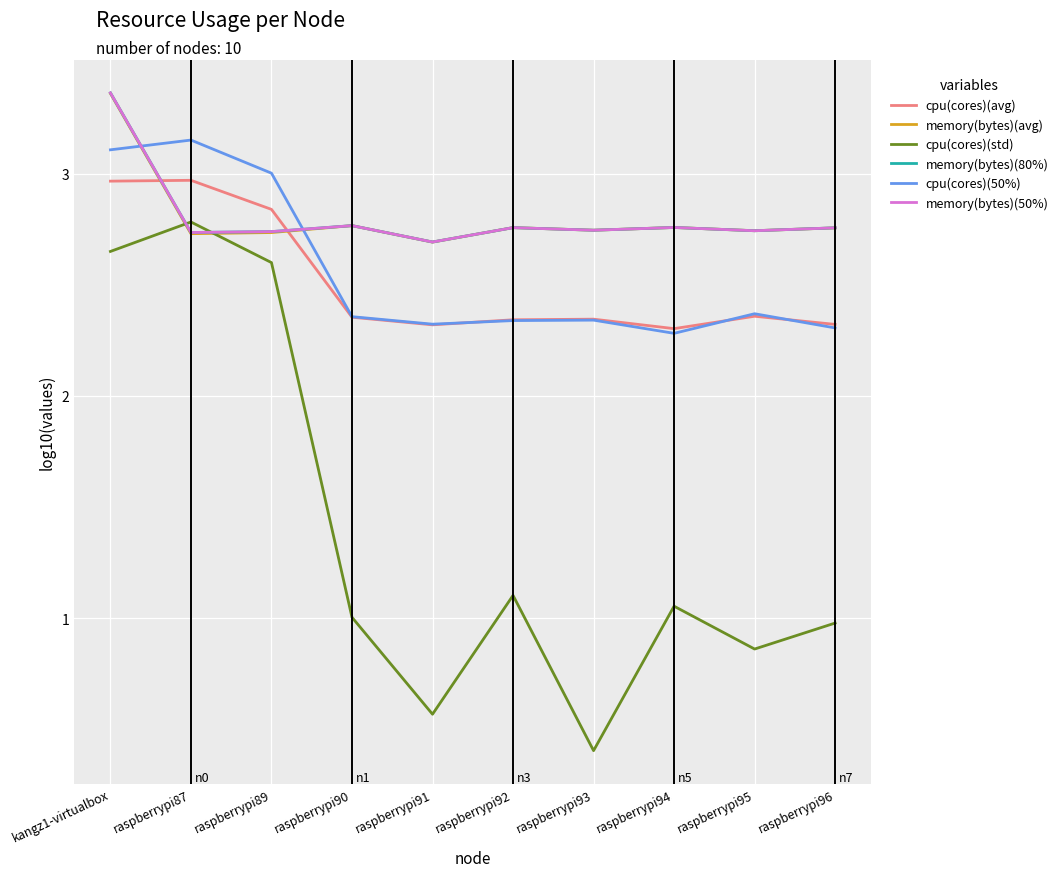

What is the approximate value of memory(bytes)(avg) at raspberrypi89?

2.7